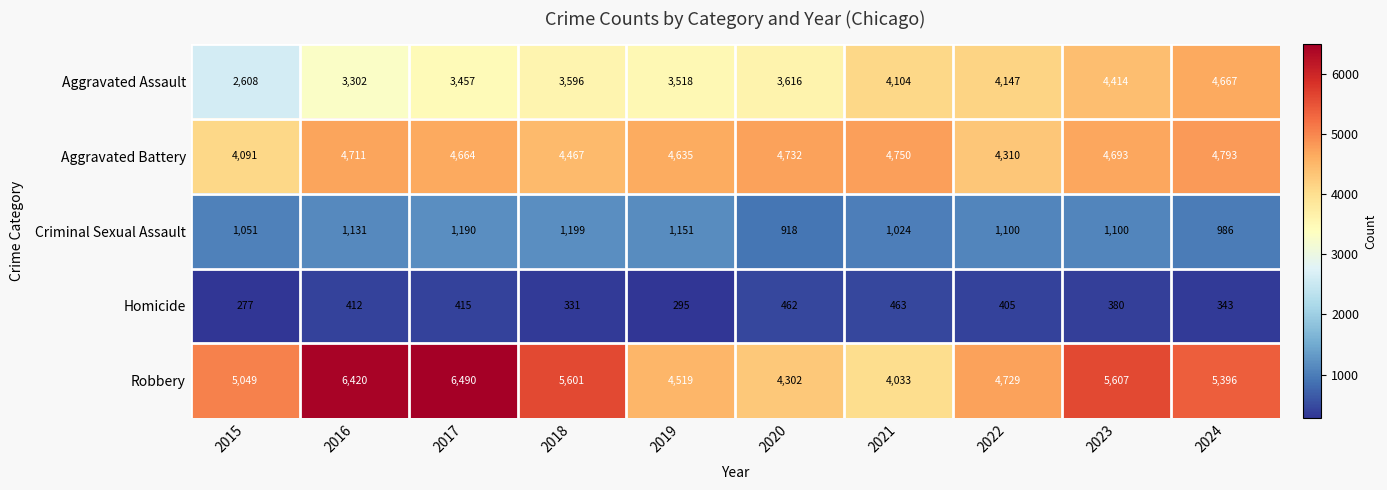

List the series in order of their peak value, lowest first.

Homicide, Criminal Sexual Assault, Aggravated Assault, Aggravated Battery, Robbery